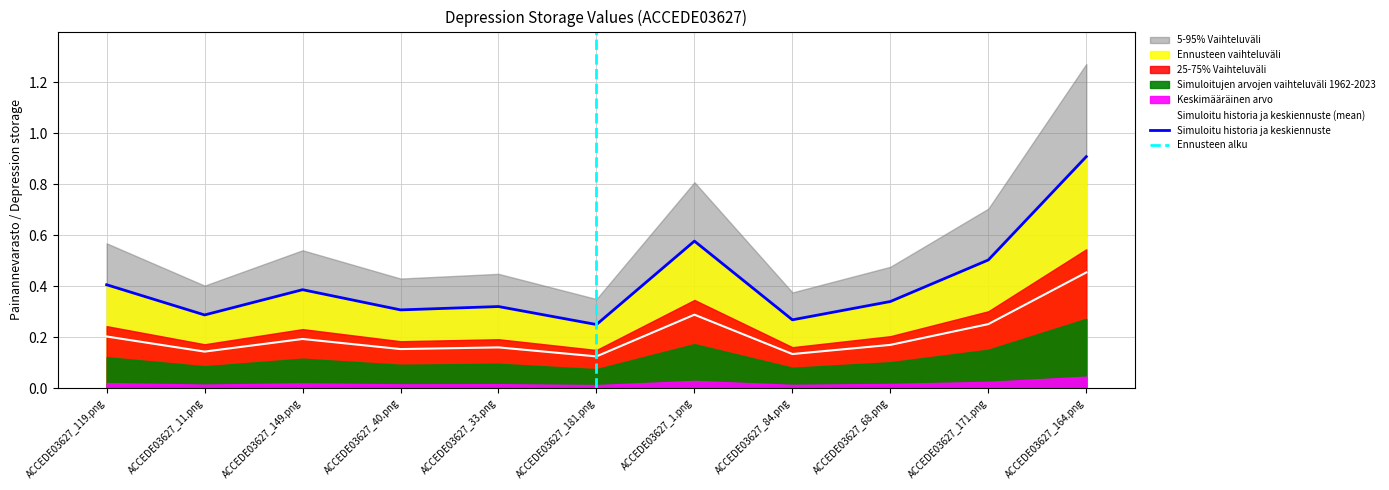

How many points are higher than both their immediate neighbors (excluding endpoints)?

3